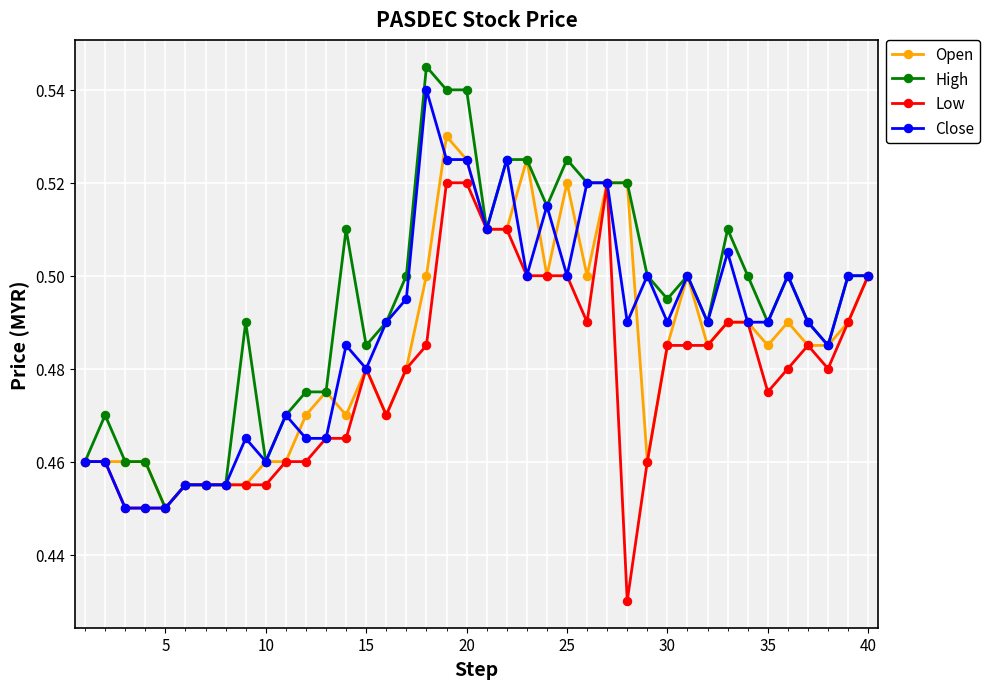

True or false: Open has more than 2 interior local peaks.

True